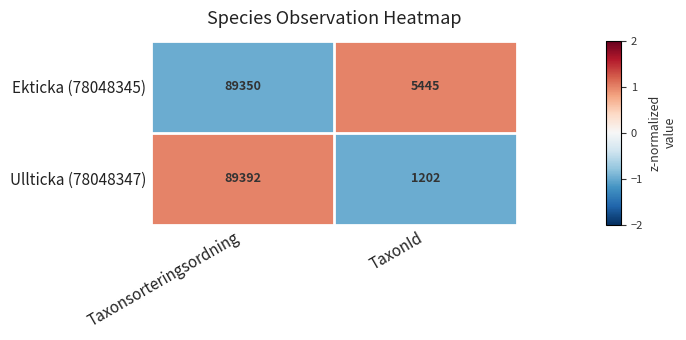

The Ullticka (78048347) series shows 45620 at Taxonsorteringsordning. True or false?

False